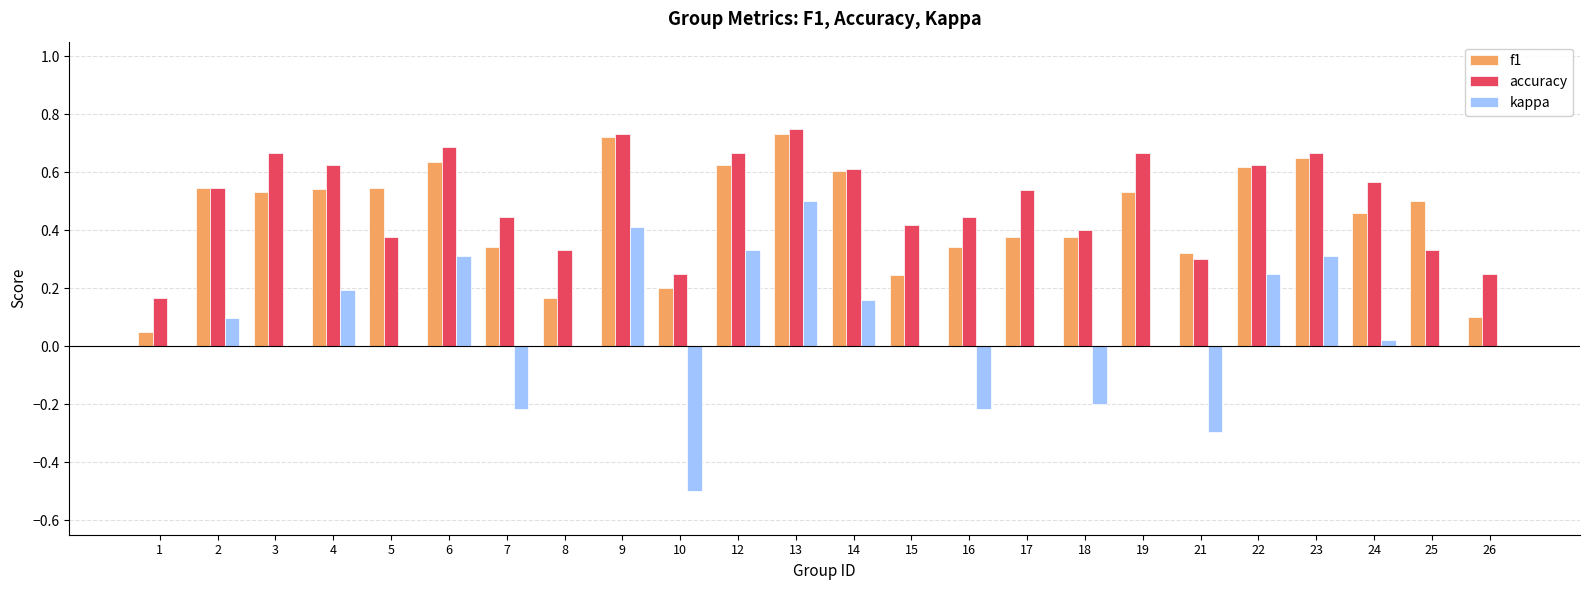

Is it true that kappa equals 0.2 at 22?

True